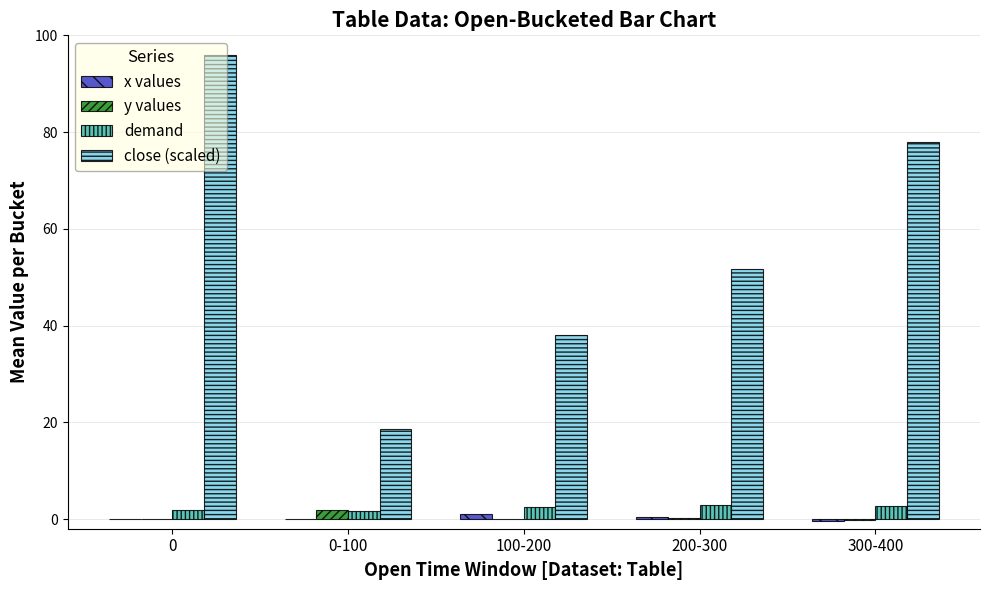

True or false: close (scaled) has a value of 24.3 at 300-400.

False